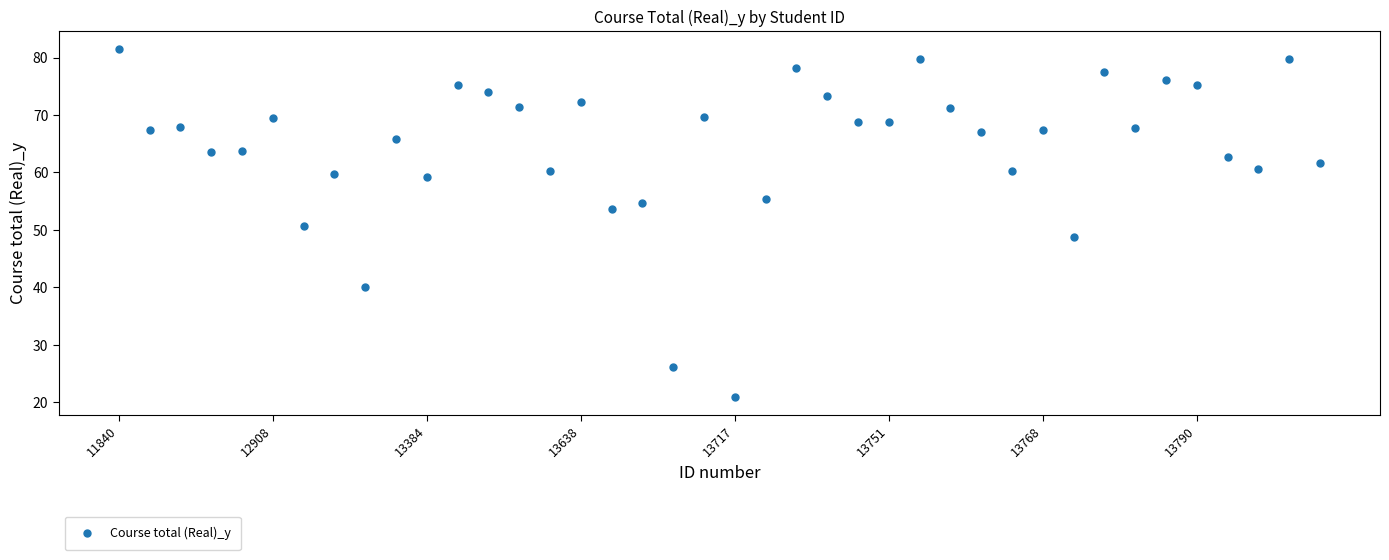

What is the greatest value displayed?

81.6